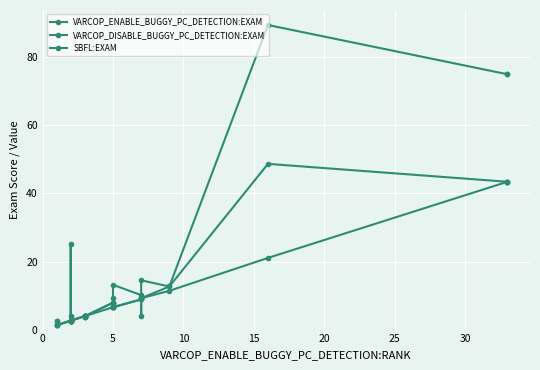

What is the highest value of the SBFL:EXAM series?

89.5